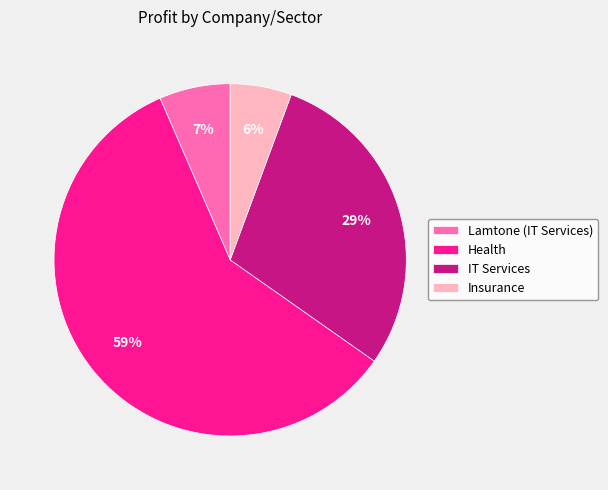

The Lamtone (IT Services) slice represents 7% of the pie. True or false?

True